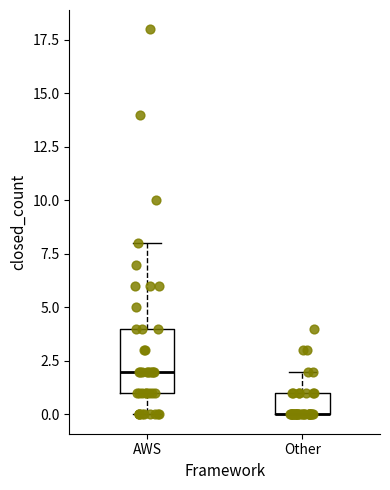

Reading left to right, read every box against the y-axis: the position of its median line, the range the box covers, and the ends of its whiskers. The values are not printed on the chart, so give them approximately, as read against the axis.

AWS: median 2, box 1 to 4, whiskers 0 to 8
Other: median 0 (drawn on the box's lower edge), box 0 to 1, whiskers 0 to 2